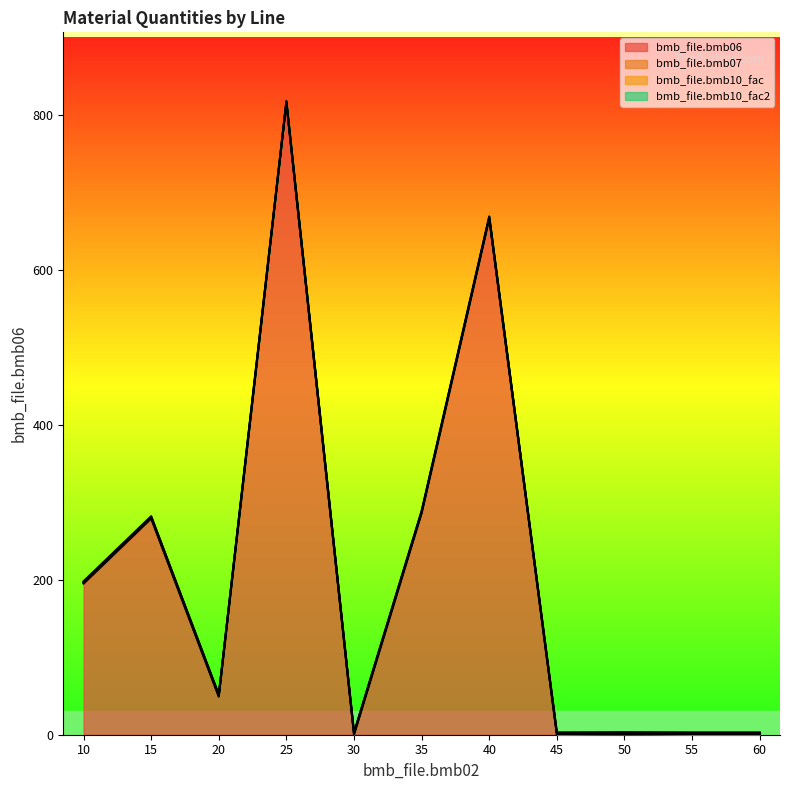

What is the spread (max minus min) of values at 55?

1.0